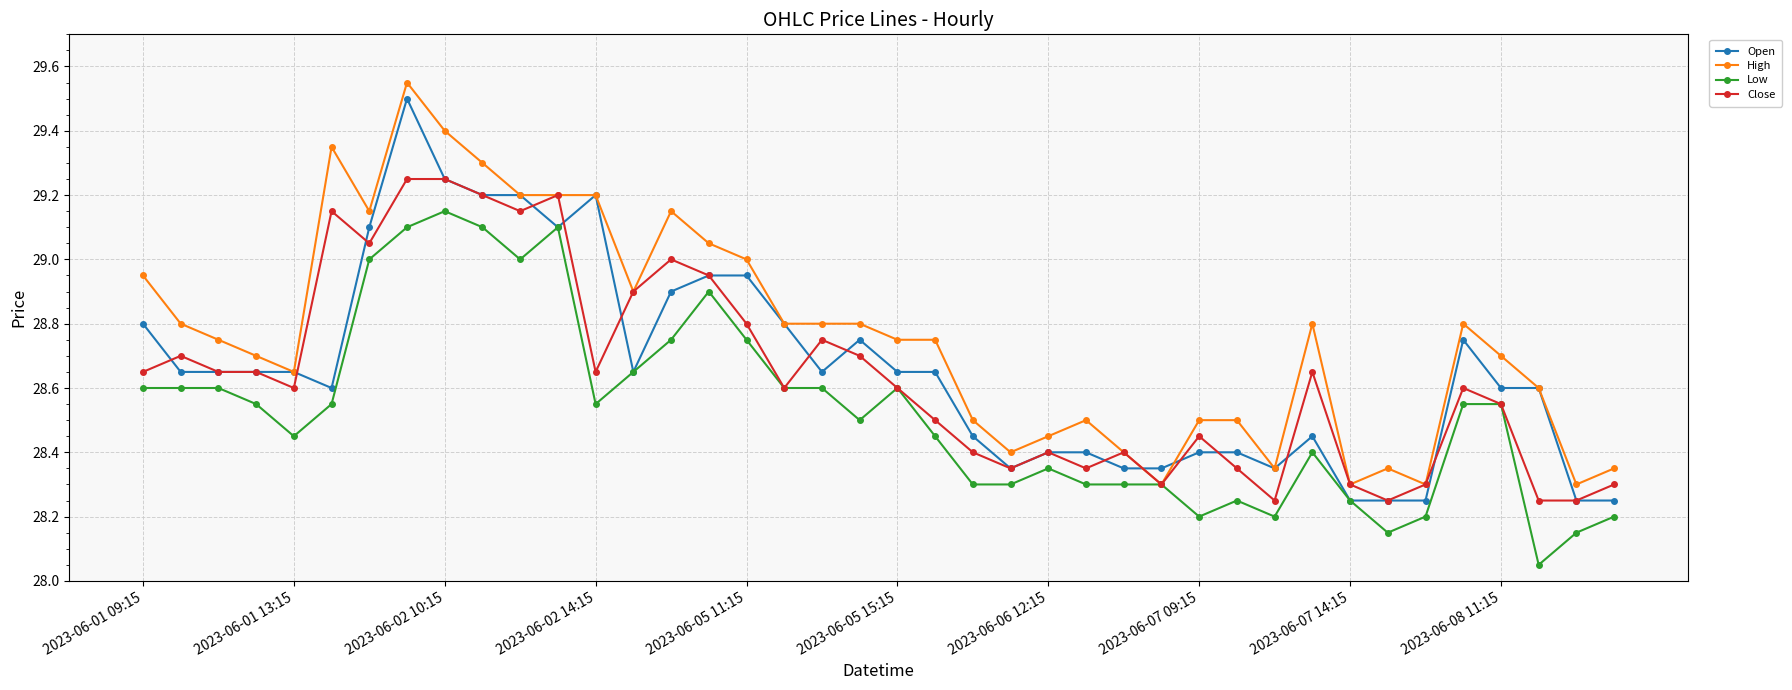

True or false: Low has more than 0 interior local peaks.

True